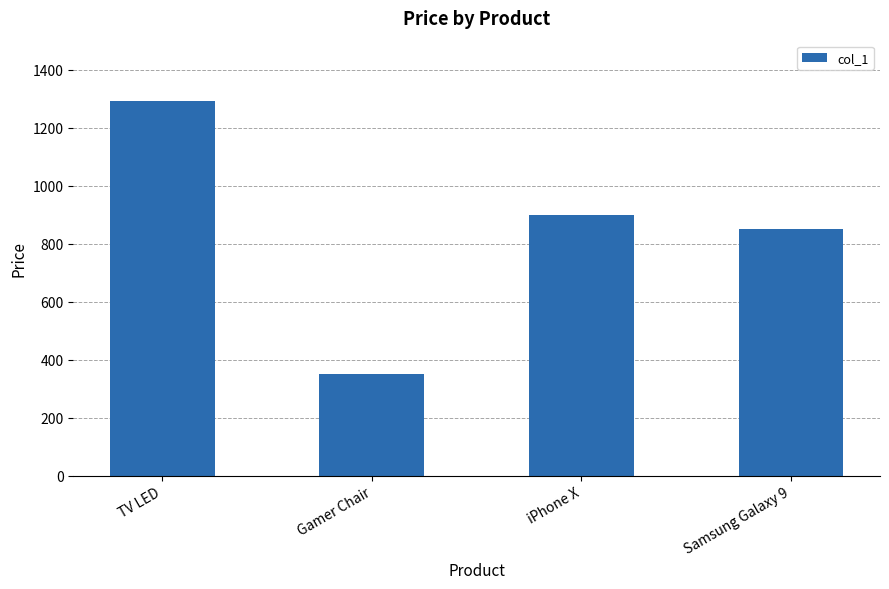

Which has a higher value, TV LED or iPhone X?

TV LED